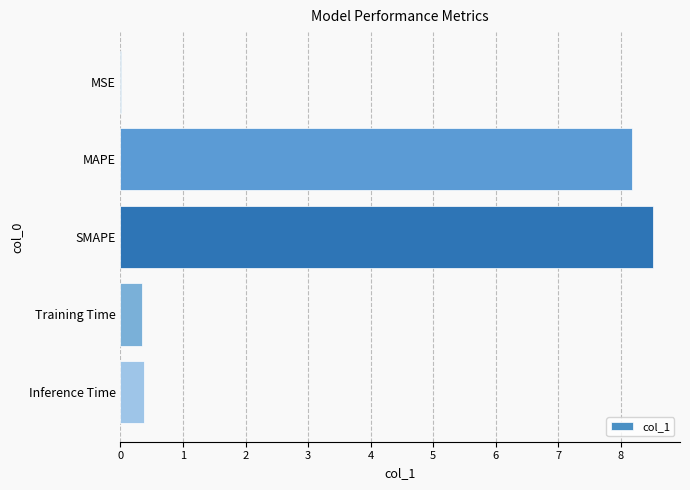

Are the bars horizontal?

Yes